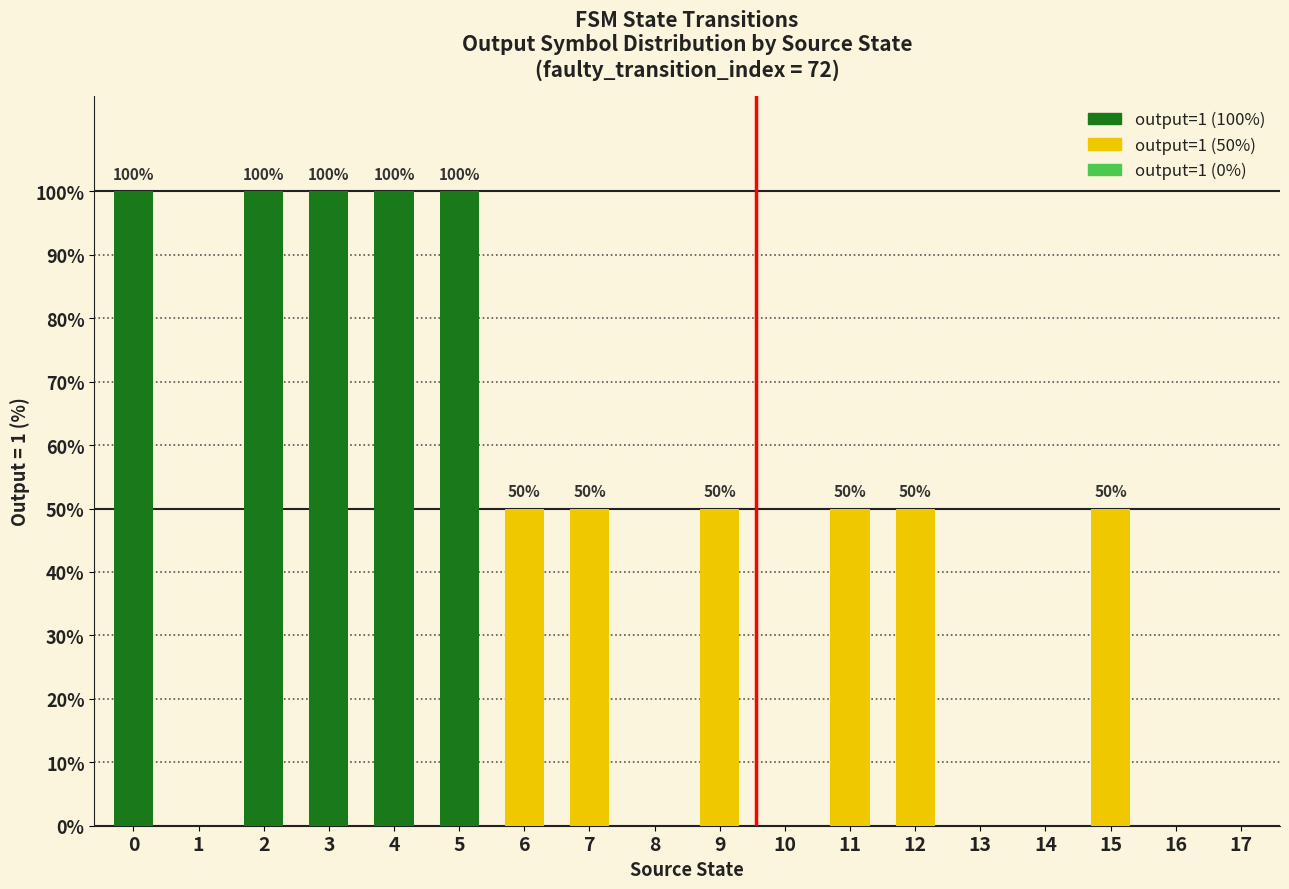

True or false: the data shows 0 at 17.

True